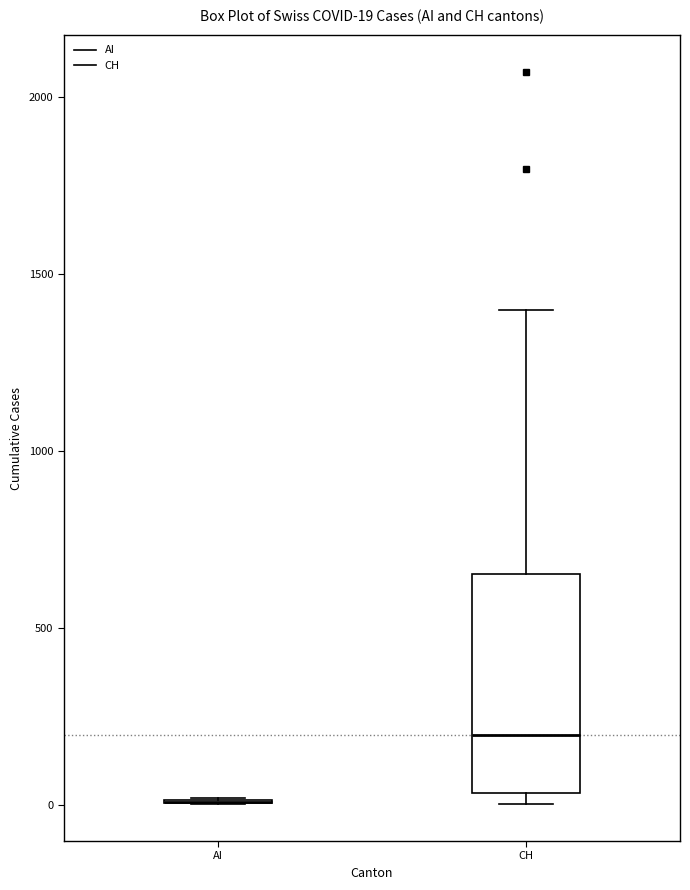

Which box is the tallest, from its lower edge to its upper edge?

CH